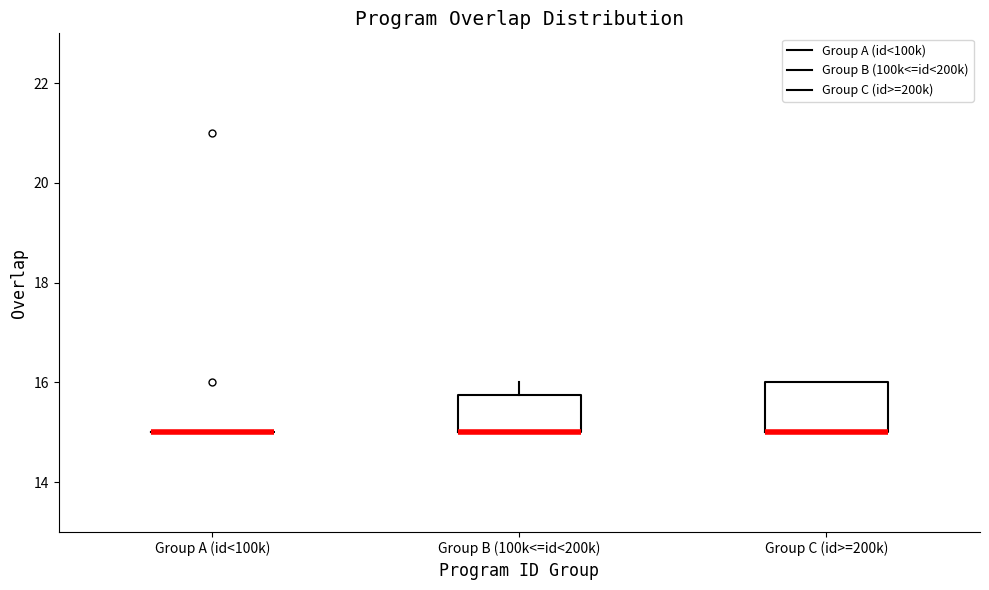

Reading left to right, transcribe this box plot: for each box, give where its median line is, the range the box spans, and where its two whiskers end, as read against the y-axis. The values are not printed on the chart, so give them approximately, as read against the axis.

Group A (id<100k): box collapsed to a line at 15.0, whiskers 15.0 to 15.0
Group B (100k<=id<200k): median 15.0 (drawn on the box's lower edge), box 15.0 to 15.8, whiskers 15.0 to 16.0
Group C (id>=200k): median 15.0 (drawn on the box's lower edge), box 15.0 to 16.0, whiskers 15.0 to 16.0